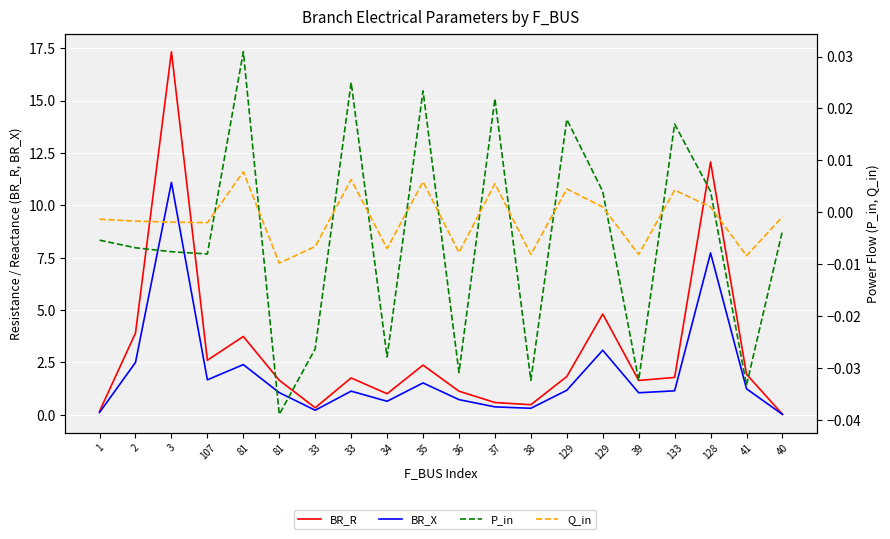

True or false: BR_R and P_in cross at least once.

False